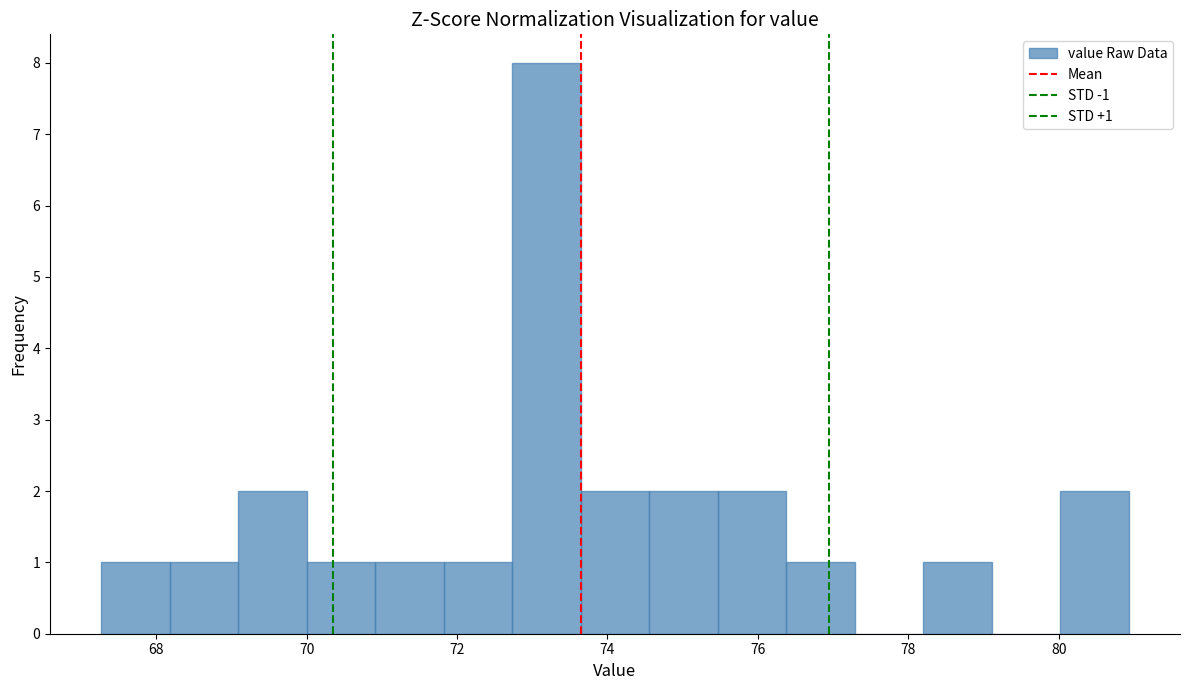

Which range on the x-axis has the tallest bar?

72.8 to 73.6